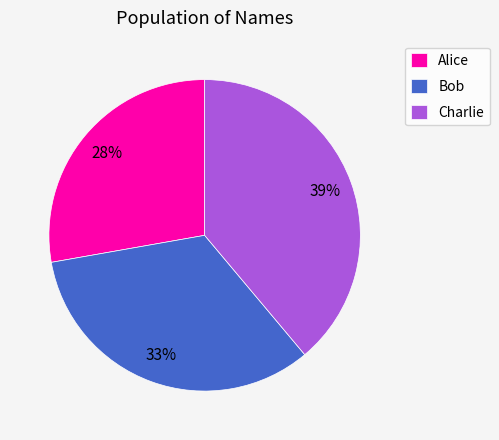

Count the number of slices in the pie.

3